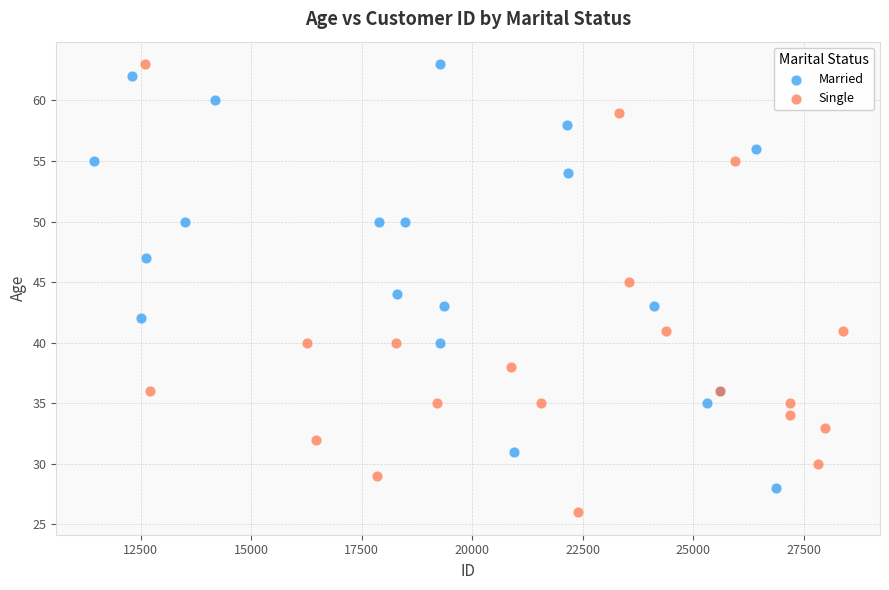

What are all the series names shown in the legend?

Married, Single